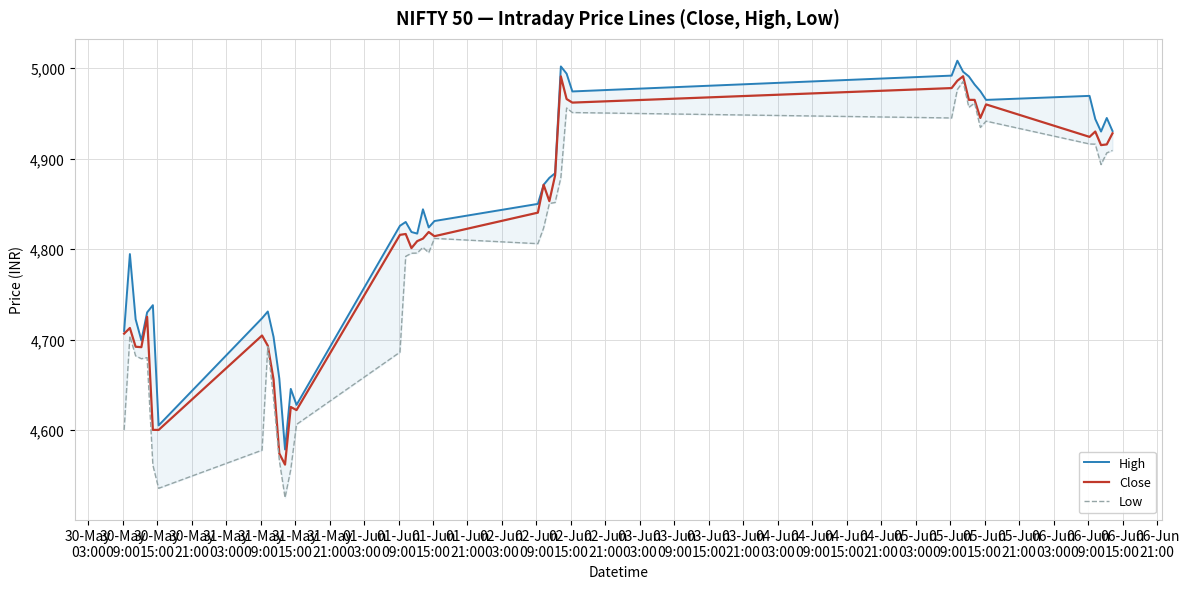

What is the highest value of the Close series?

4991.1